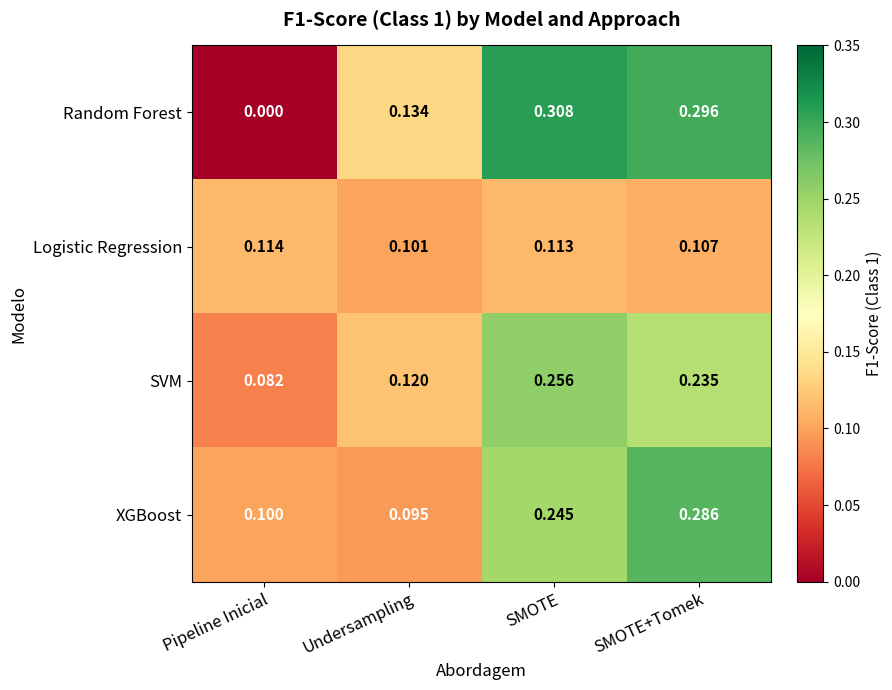

Between SMOTE and SMOTE+Tomek, which series saw the biggest shift?

XGBoost